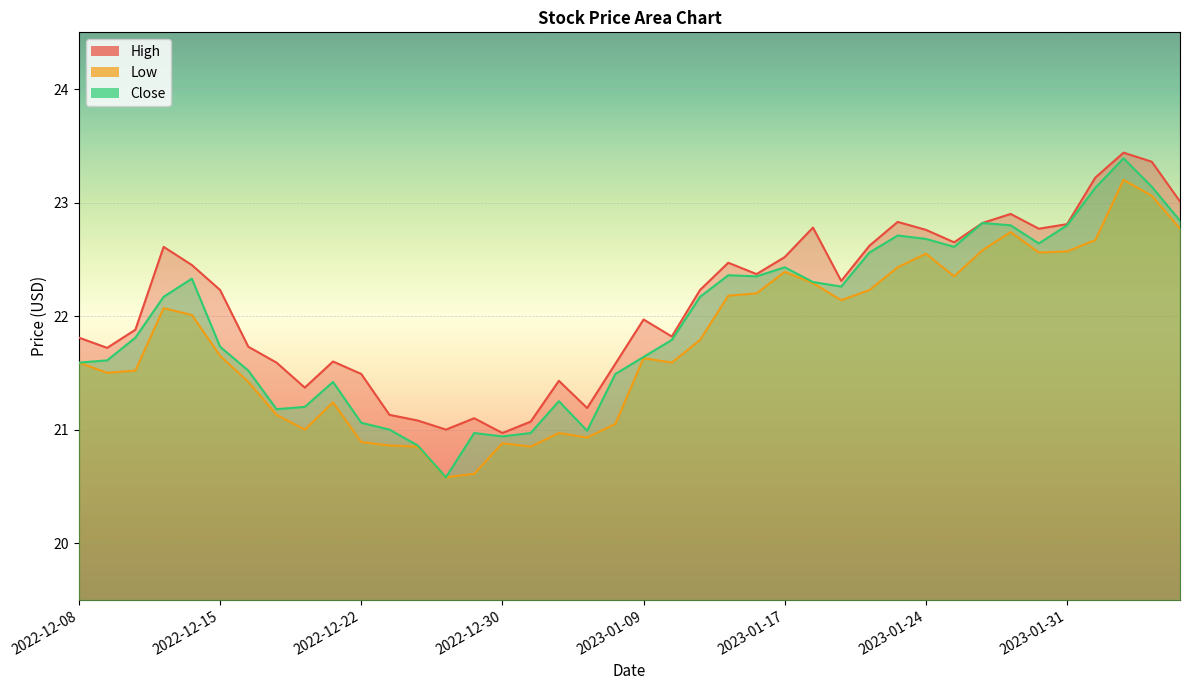

The value of Close at 2022-12-14 is 31.0. True or false?

False